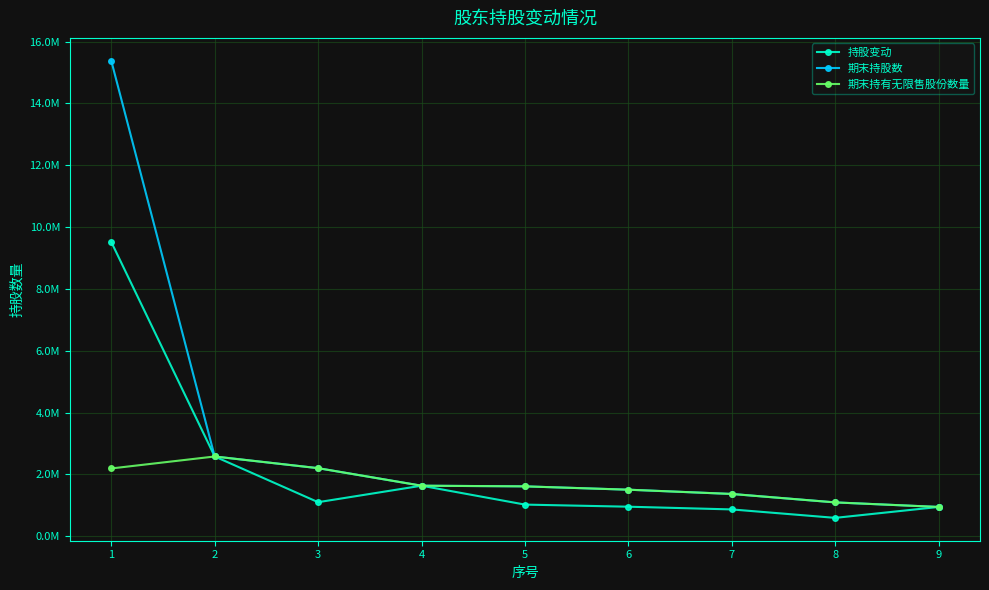

True or false: 持股变动 and 期末持有无限售股份数量 intersect in this chart.

False